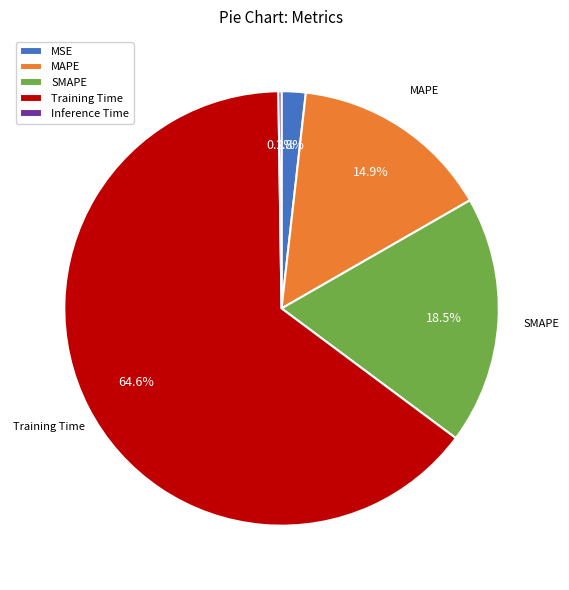

Which has a higher value, Training Time or MAPE?

Training Time